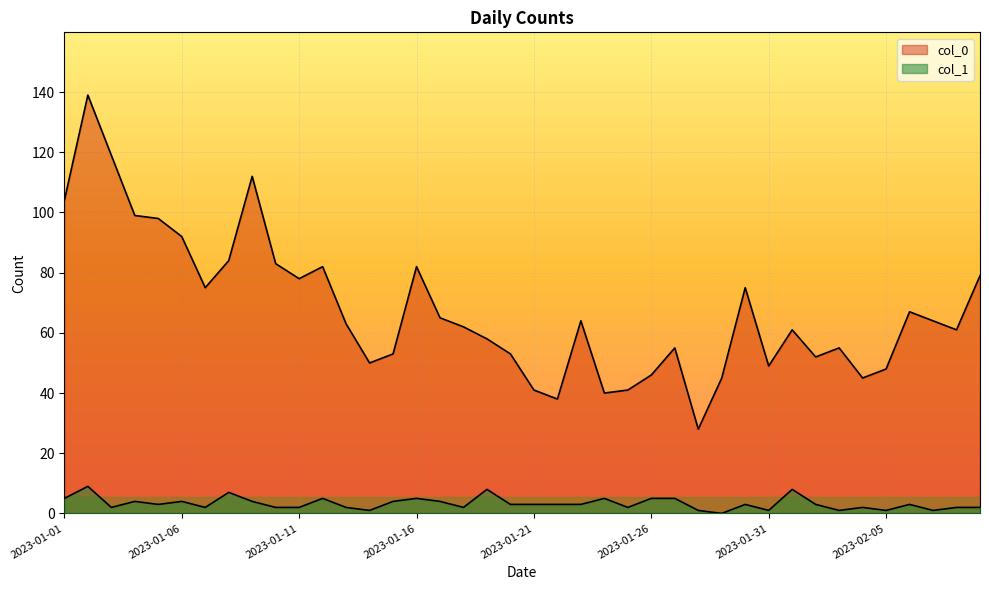

At how many categories does at least one series exceed 131?

1